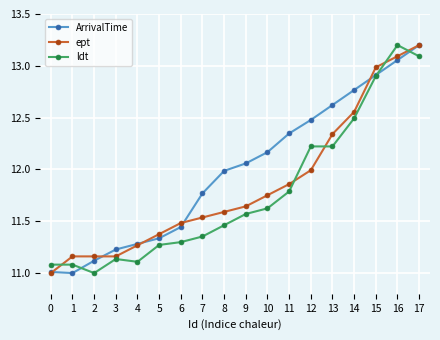

True or false: ept has a value of 19.9 at 12.

False